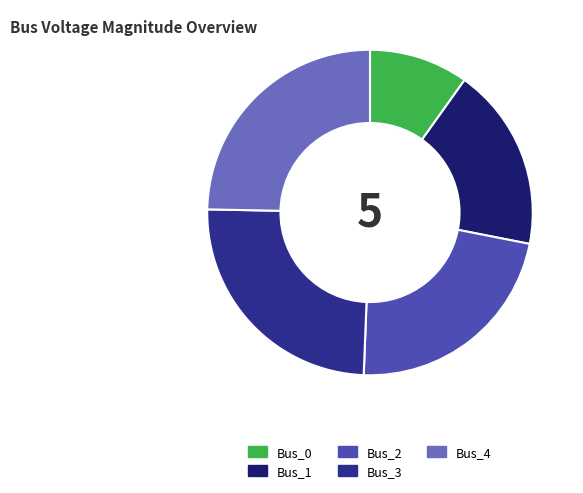

Is it true that Bus_4 is 25% of the pie?

True